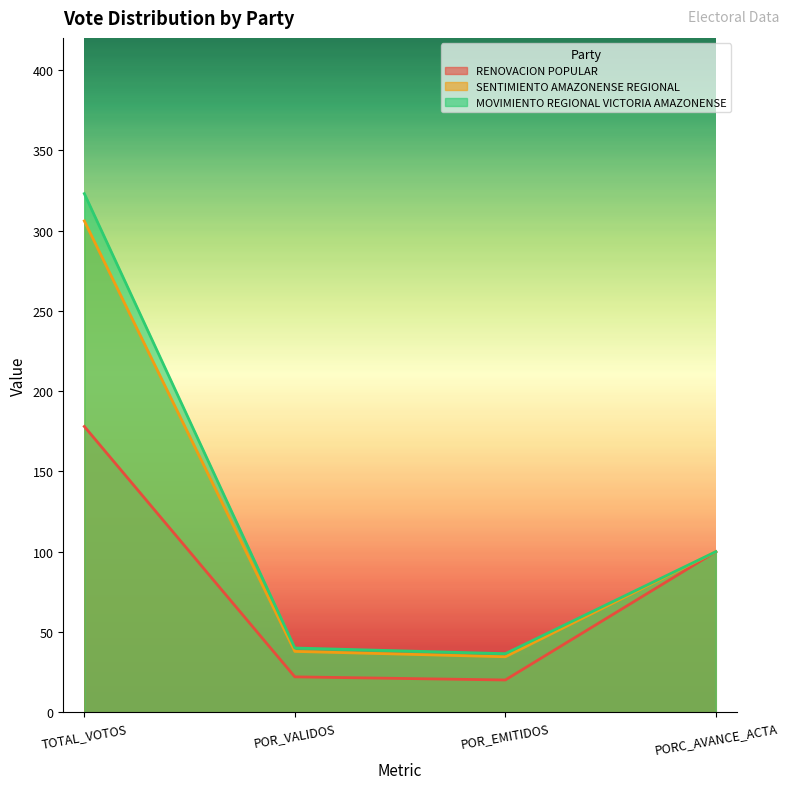

Which category has the highest value across all series?

TOTAL_VOTOS